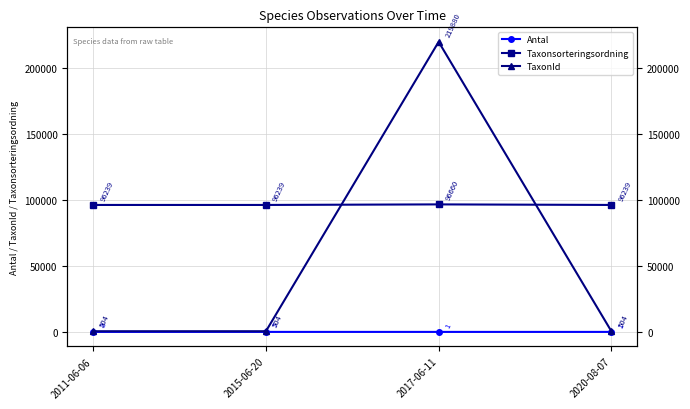

True or false: Antal has more than 0 interior local peaks.

False